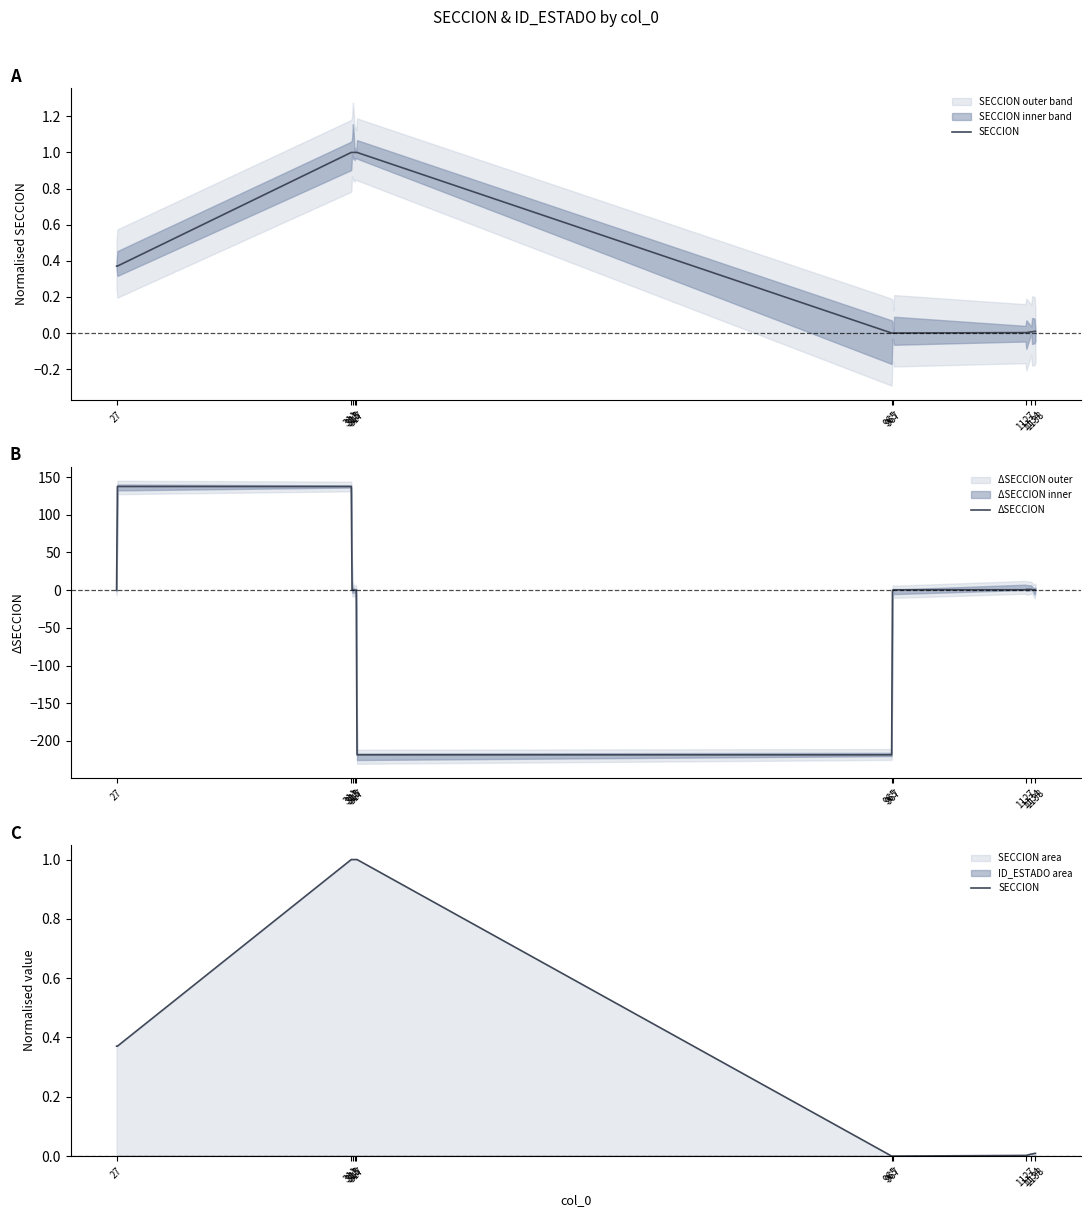

What are all the series names shown in the legend?

SECCION, ΔSECCION